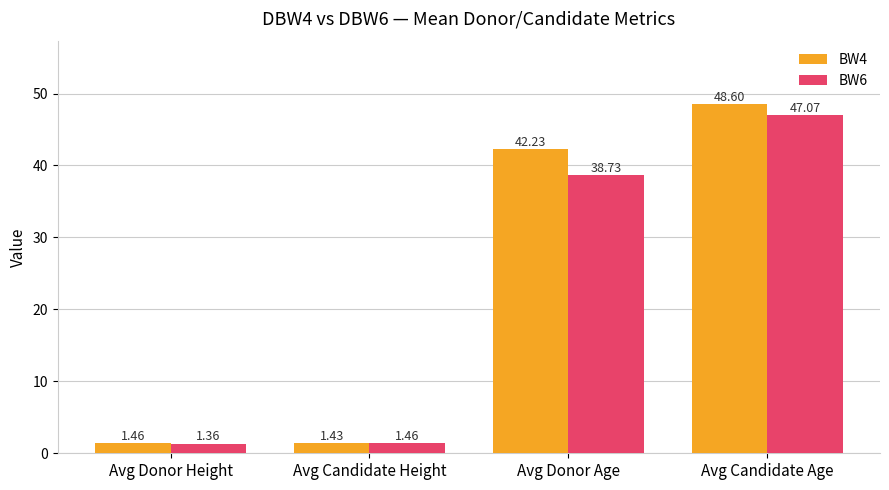

At how many categories does at least one series exceed 44?

1